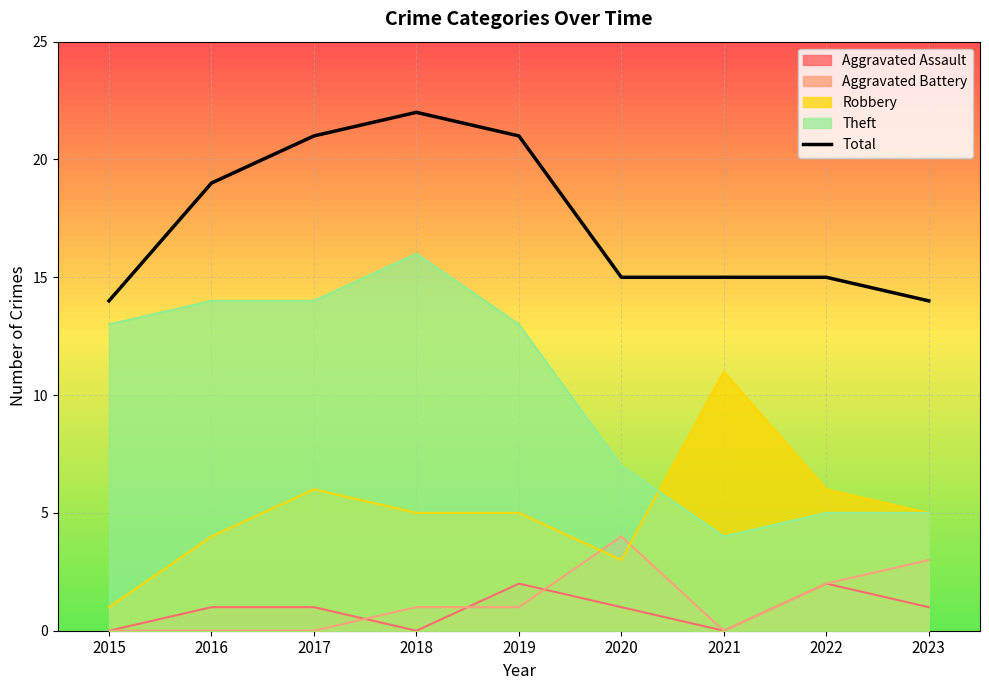

Reading left to right, what are all the values shown in this chart?

2015=14	2016=19	2017=21	2018=22	2019=21	2020=15	2021=15	2022=15	2023=14